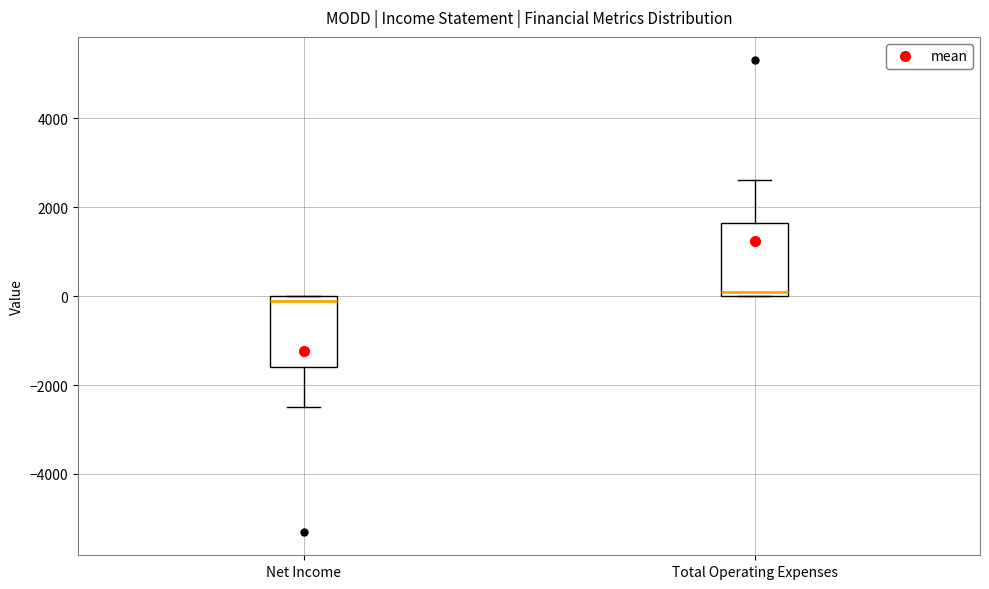

Where does the median line of the box for Total Operating Expenses sit on the y-axis? The values are not printed on the chart, so give them approximately, as read against the axis.

200